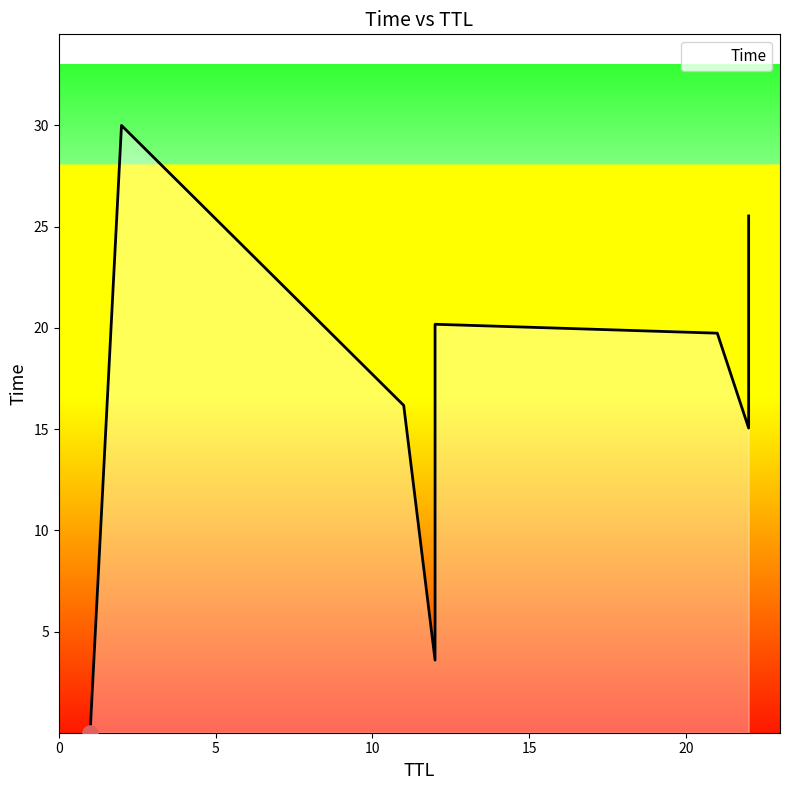

Which has a higher value, 12 or 12?

12